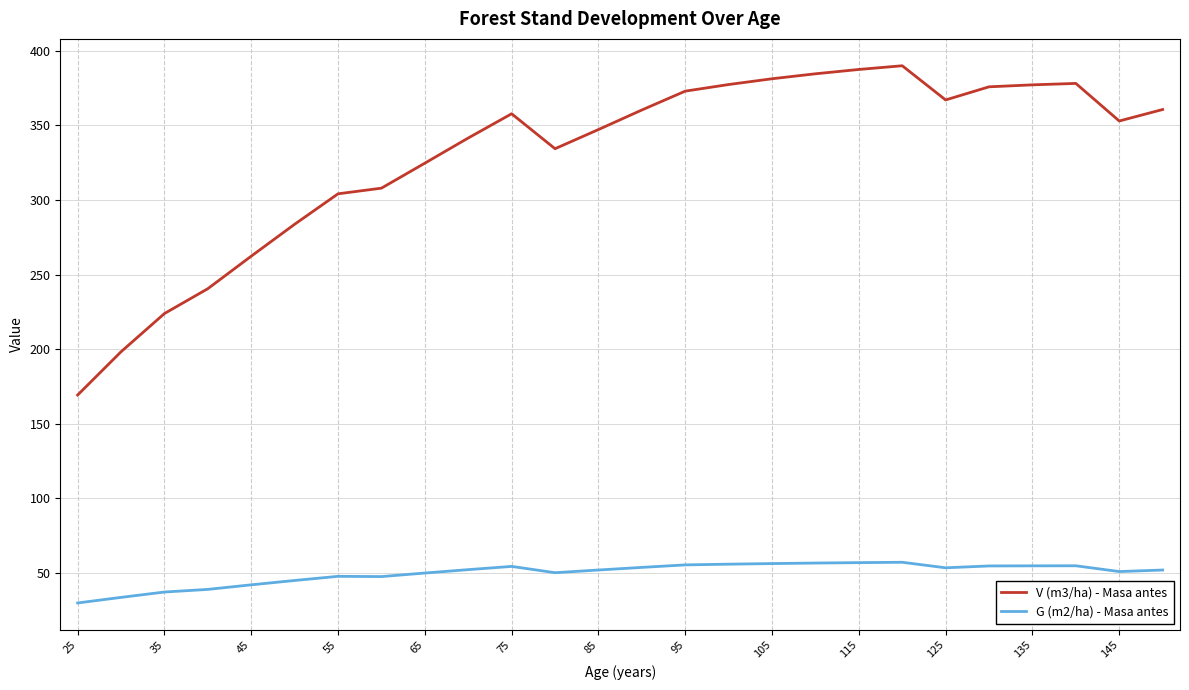

Which series has the largest range (max minus min)?

V (m3/ha) - Masa antes